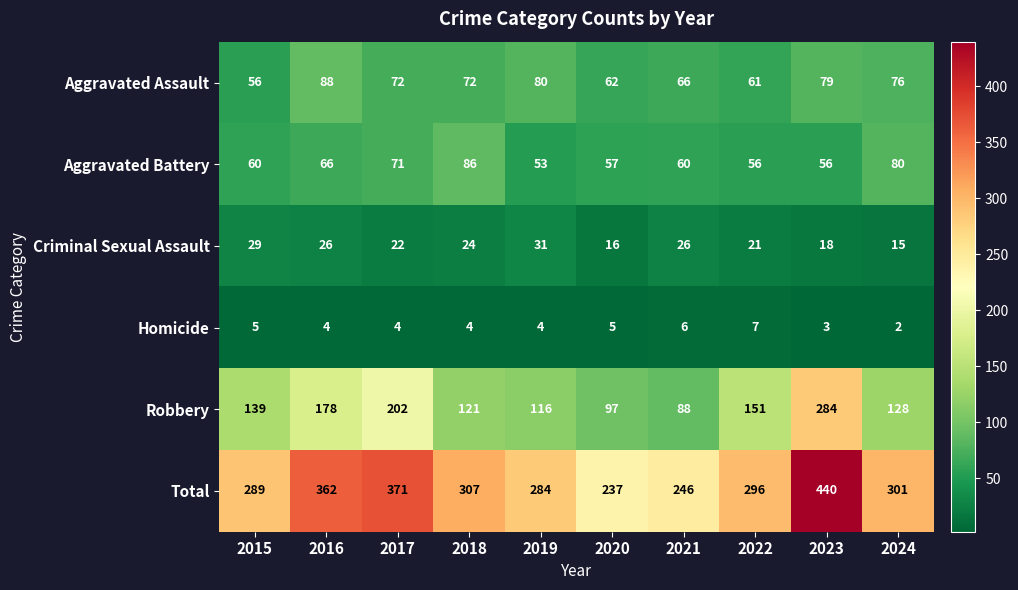

Is it true that Aggravated Assault equals 80 at 2019?

True